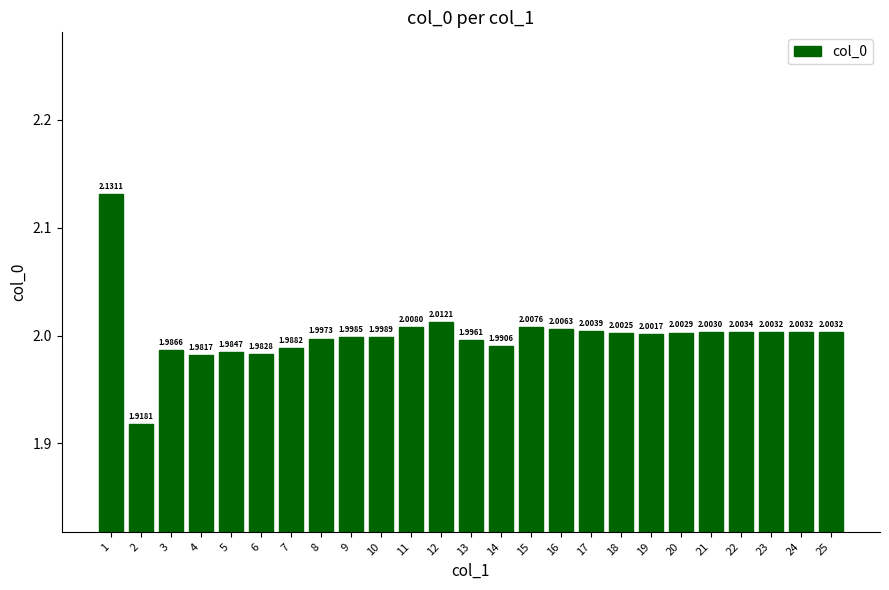

What is the difference between the values at 1 and 10?

0.1